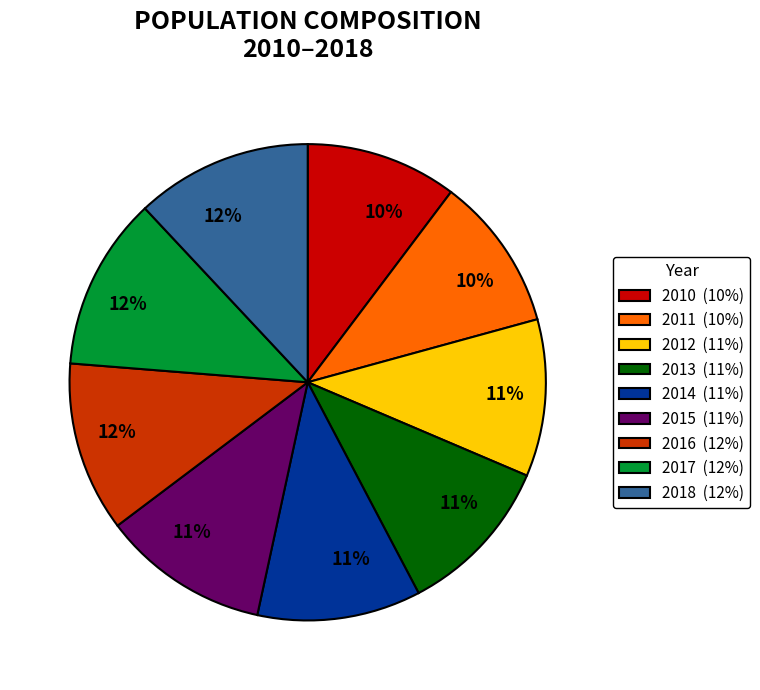

To the nearest percent, what is the combined percentage of 2018 and 2017?

24%